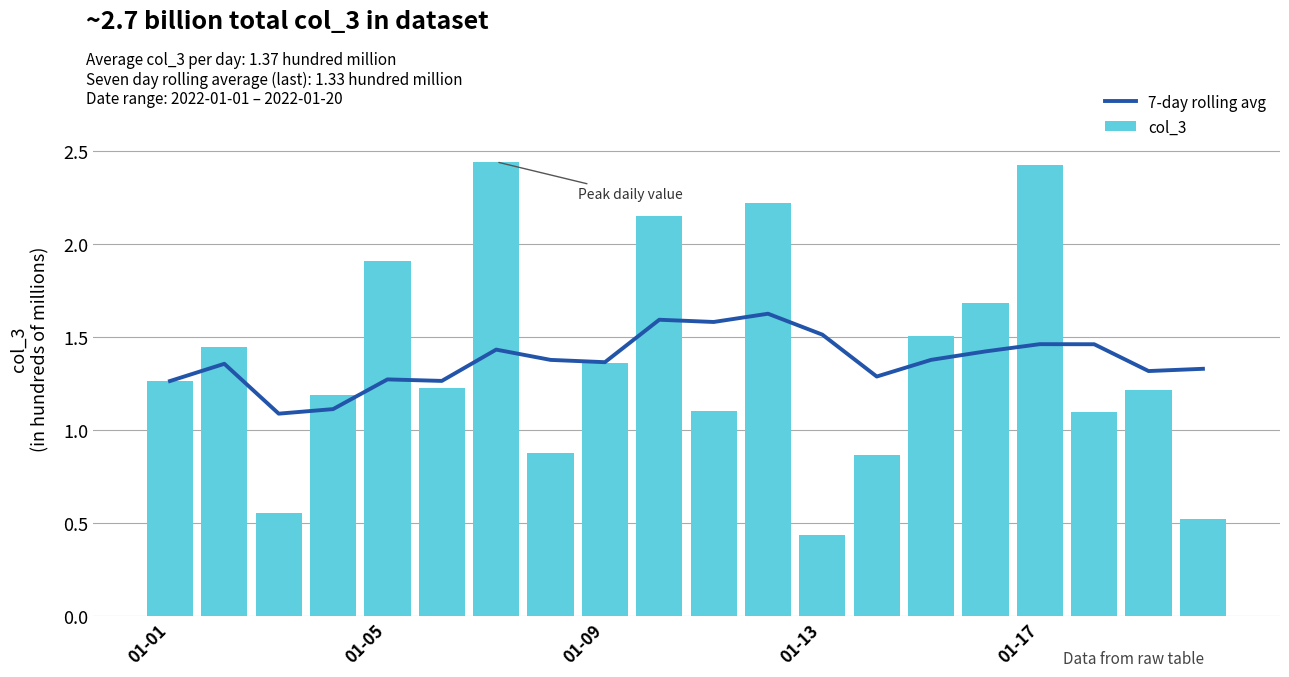

What is the difference between the second highest and minimum values in the col_3 series?

2.0